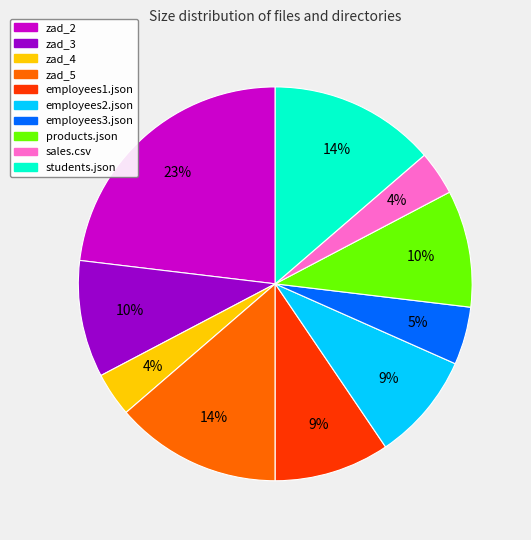

Combined, do students.json and zad_3 account for over 50%?

No